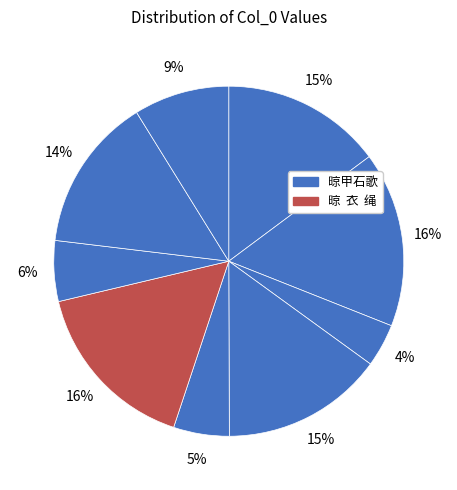

How many slices are in this pie chart?

9